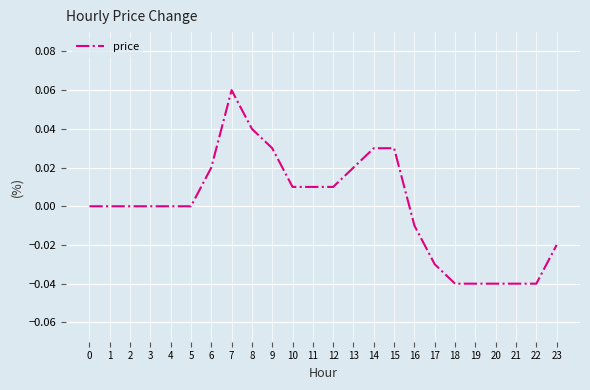

Is it true that the value at 19 is -0.1?

False